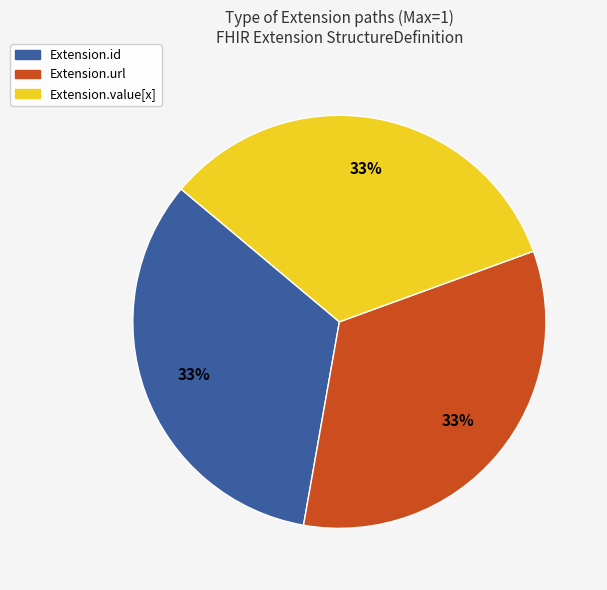

To the nearest percent, what is the average slice percentage?

33%